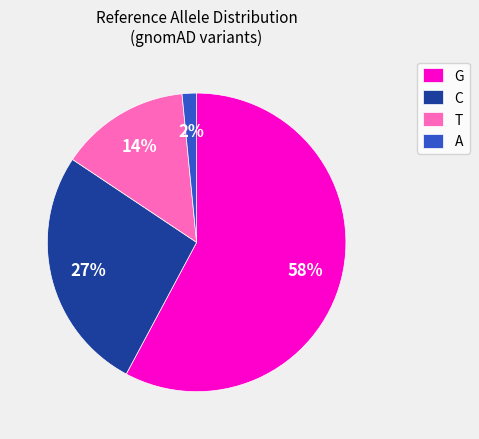

What is the majority slice?

G